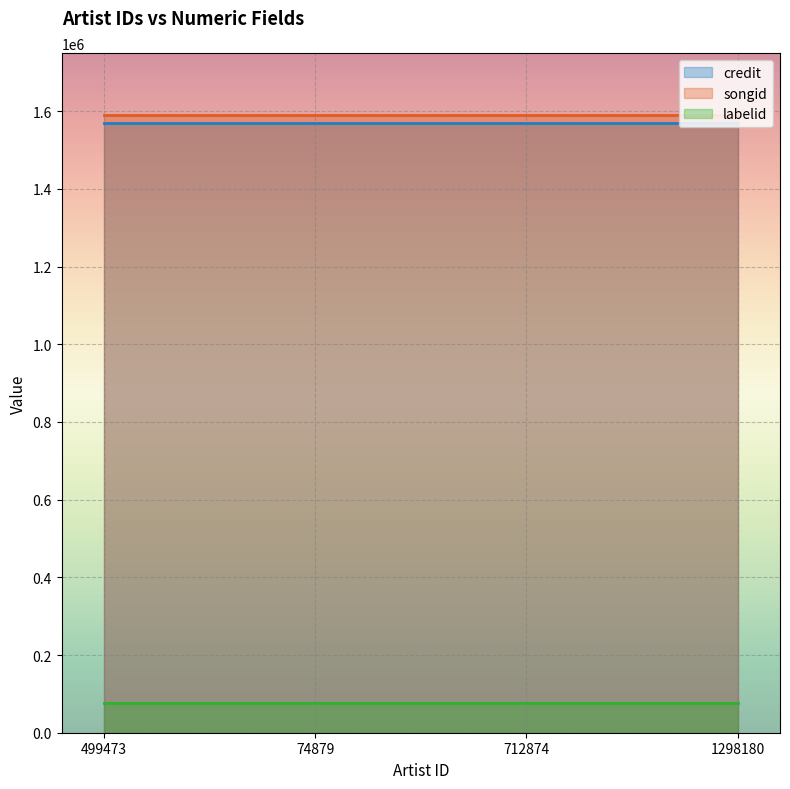

True or false: credit and songid cross at least once.

False